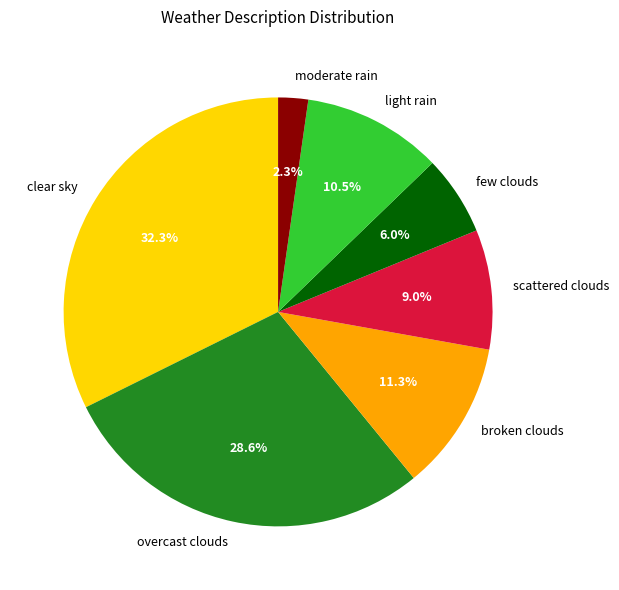

Rank the categories by value from highest to lowest.

clear sky, overcast clouds, broken clouds, light rain, scattered clouds, few clouds, moderate rain